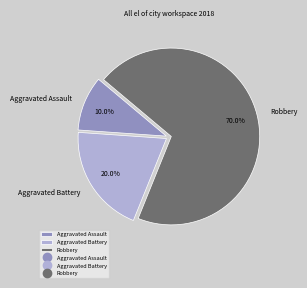

Which has a higher value, Aggravated Battery or Aggravated Assault?

Aggravated Battery